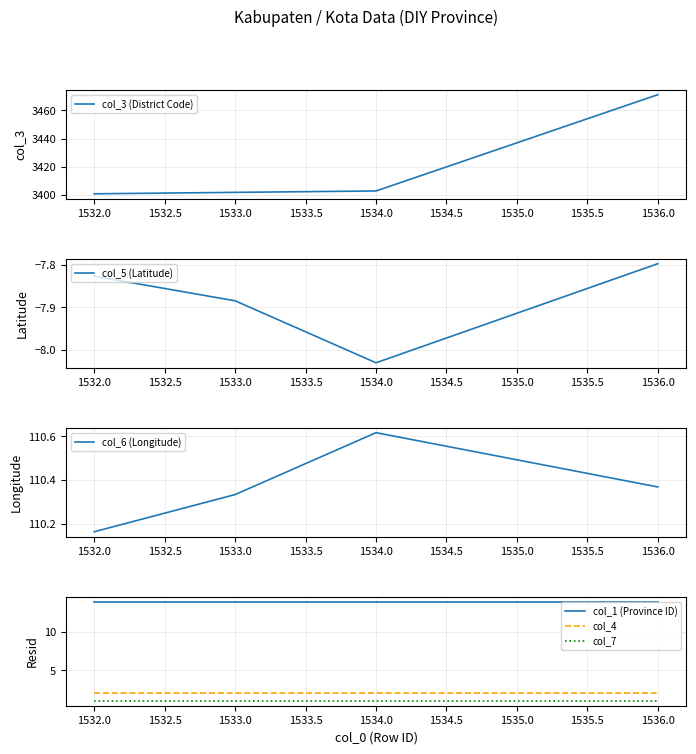

True or false: col_6 (Longitude) and col_1 (Province ID) intersect in this chart.

False